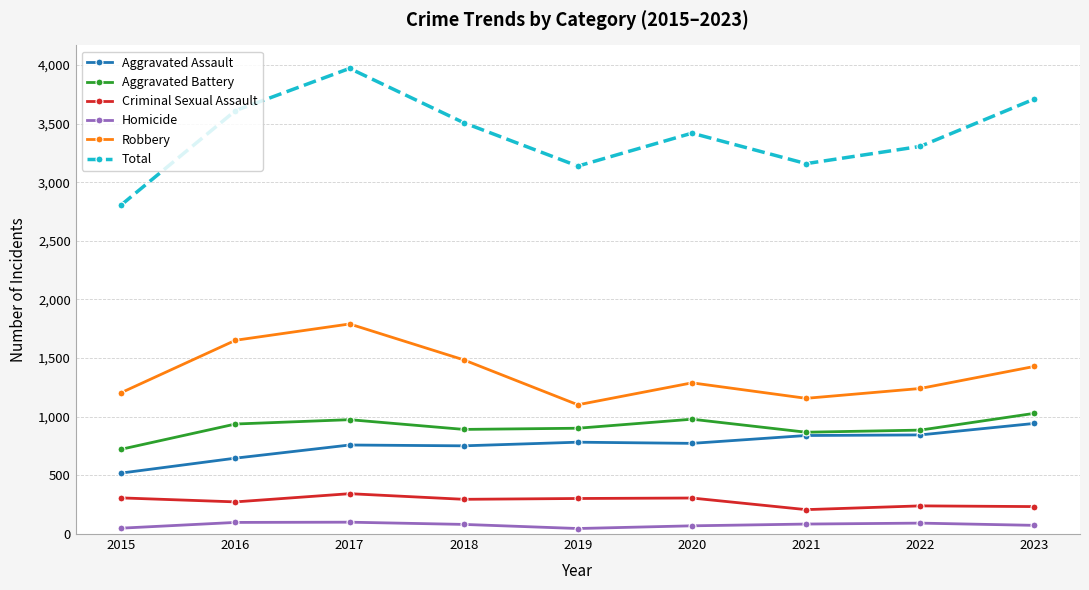

Which series has the largest range (max minus min)?

Total